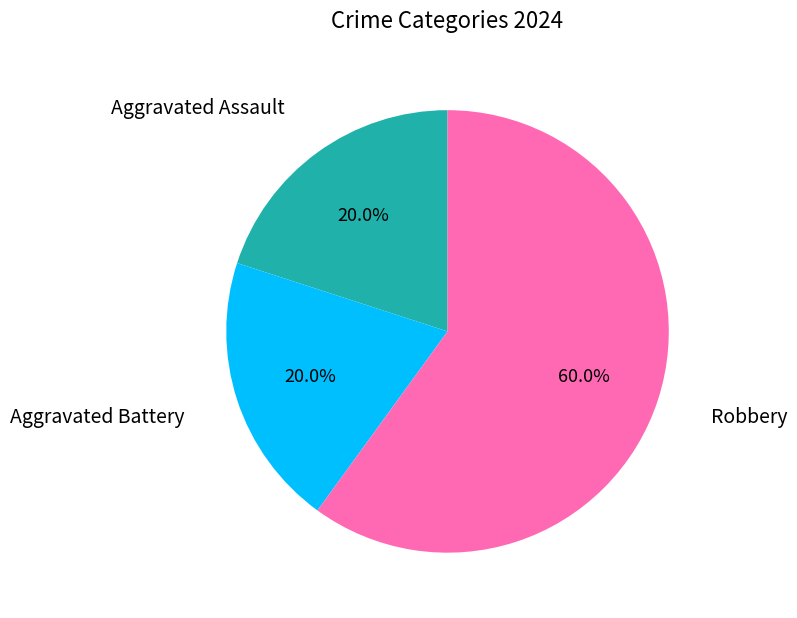

Is there a majority slice in this chart?

Yes